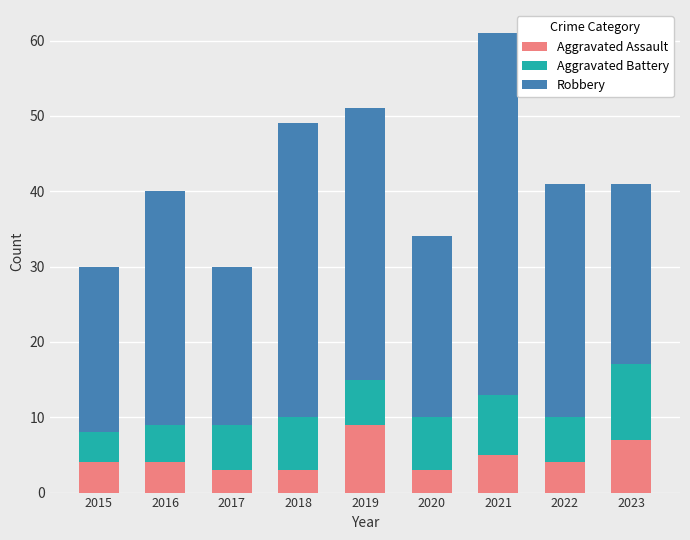

What is the total value across all series at 2022?

41